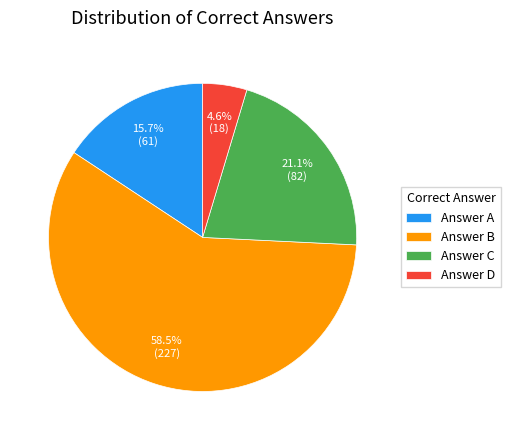

Which category has the smallest portion of the pie?

Answer D